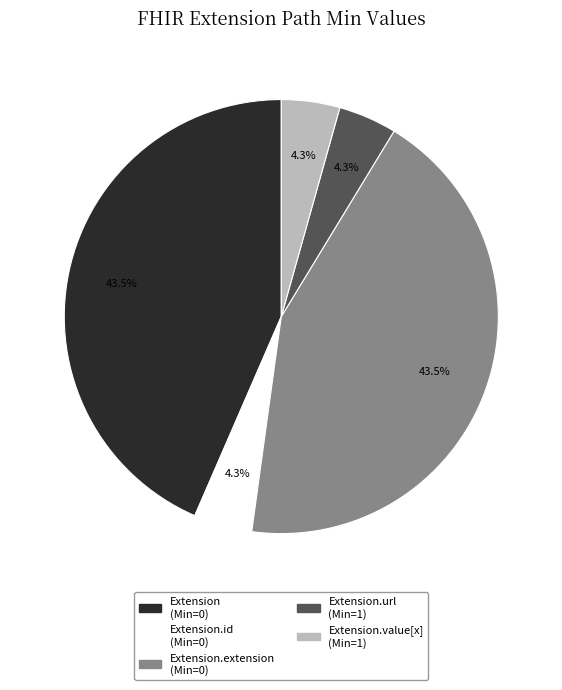

Does any single category account for the majority?

No